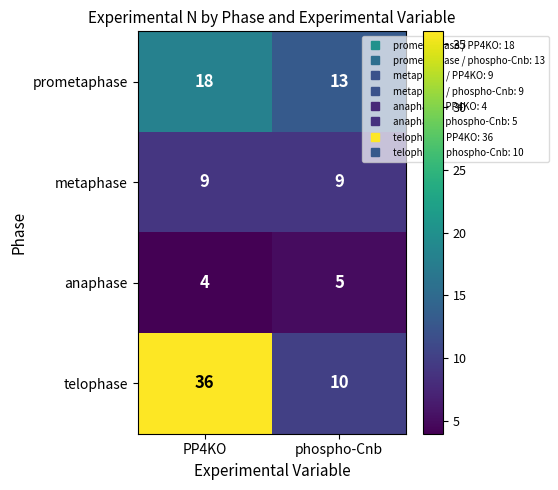

What is the difference between the maximum and minimum values in the prometaphase series?

5